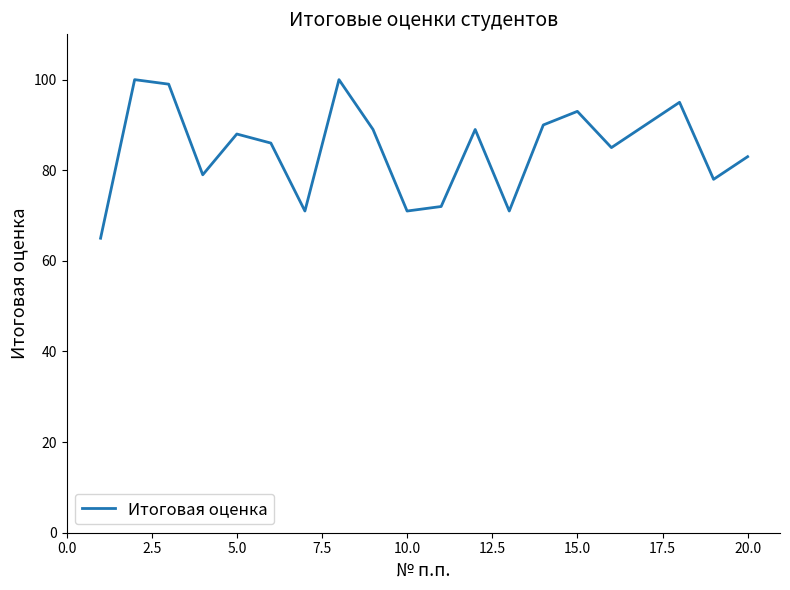

What is the greatest value displayed?

100